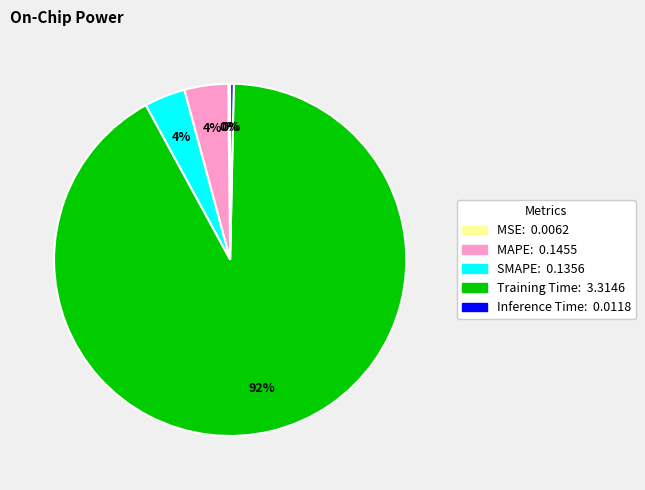

Does Training Time represent more than half of the total?

Yes